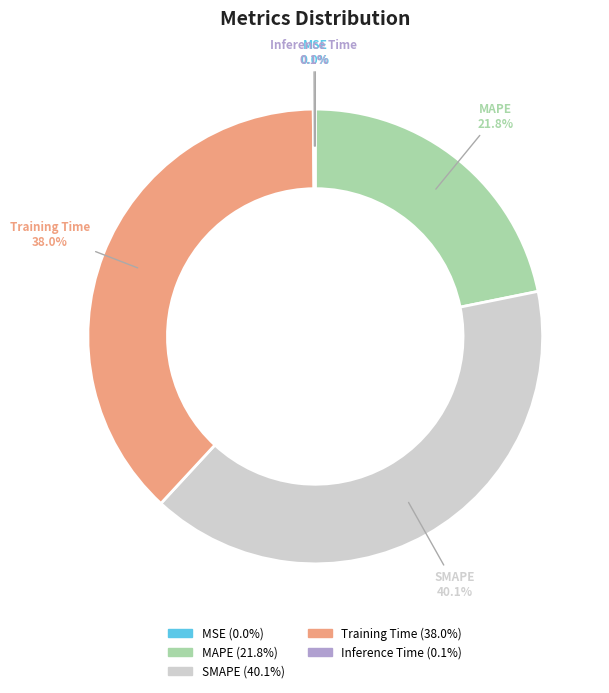

Between MAPE and SMAPE, which is larger?

SMAPE